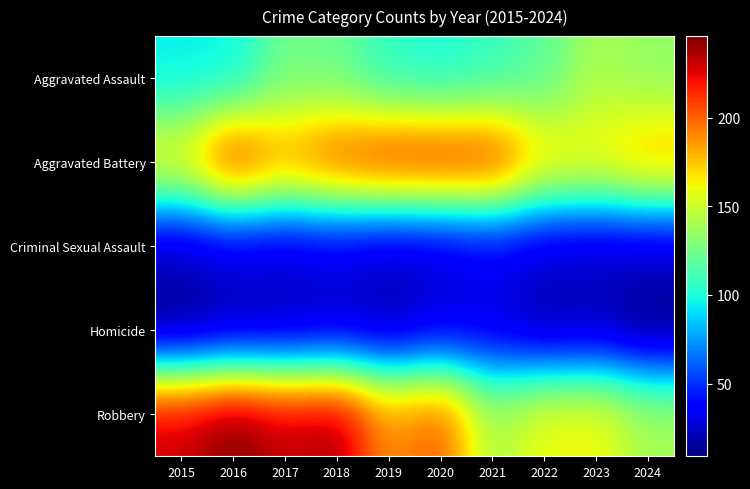

Reading right to left, transcribe all the data shown in this chart.

Aggravated Assault: 2024=133	2023=141	2022=118	2021=107	2020=100	2019=105	2018=122	2017=124	2016=95	2015=94
Aggravated Battery: 2024=182	2023=166	2022=172	2021=216	2020=219	2019=218	2018=208	2017=190	2016=217	2015=165
Criminal Sexual Assault: 2024=25	2023=24	2022=26	2021=34	2020=26	2019=23	2018=30	2017=27	2016=29	2015=23
Homicide: 2024=9	2023=19	2022=16	2021=28	2020=28	2019=18	2018=23	2017=18	2016=17	2015=9
Robbery: 2024=140	2023=163	2022=161	2021=141	2020=203	2019=189	2018=238	2017=233	2016=246	2015=231